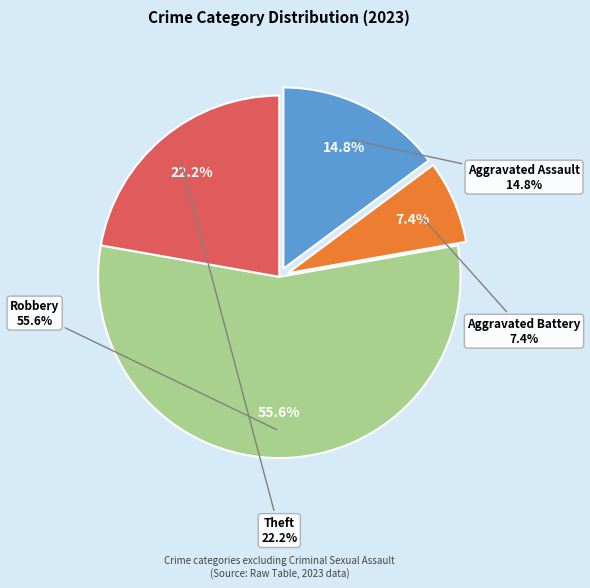

Between Theft and Aggravated Assault, which is larger?

Theft